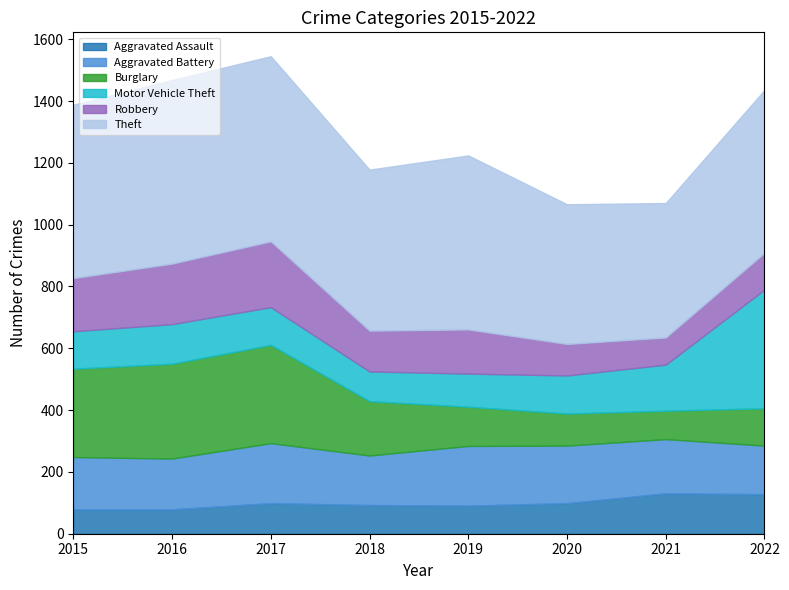

At which label does Aggravated Assault reach its minimum?

2015